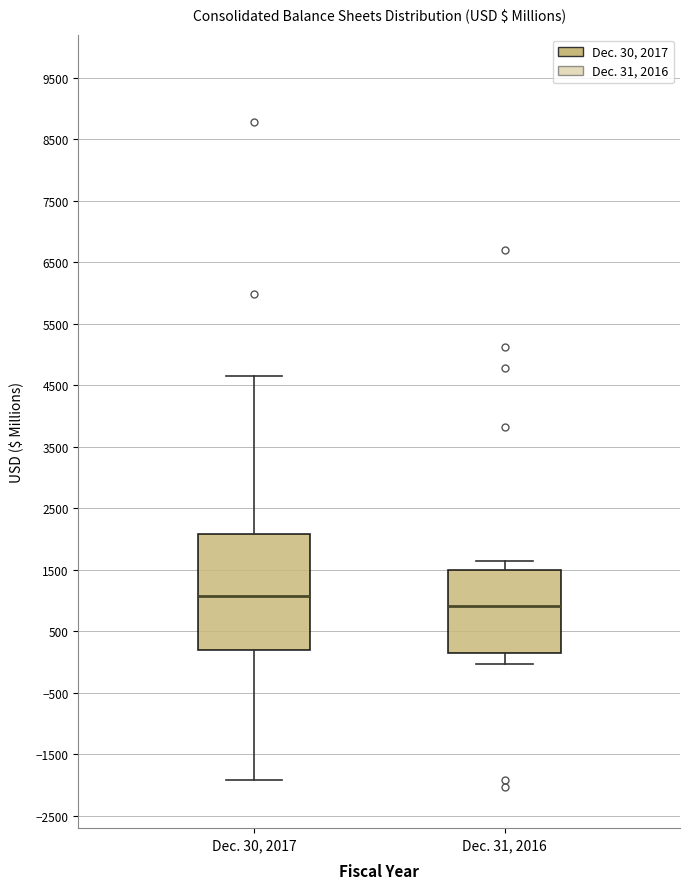

Reading left to right, transcribe this box plot: for each box, give where its median line is, the range the box spans, and where its two whiskers end, as read against the y-axis. The values are not printed on the chart, so give them approximately, as read against the axis.

Dec. 30, 2017: median 1100, box 200 to 2100, whiskers -1900 to 4600
Dec. 31, 2016: median 900, box 100 to 1500, whiskers 0 to 1600